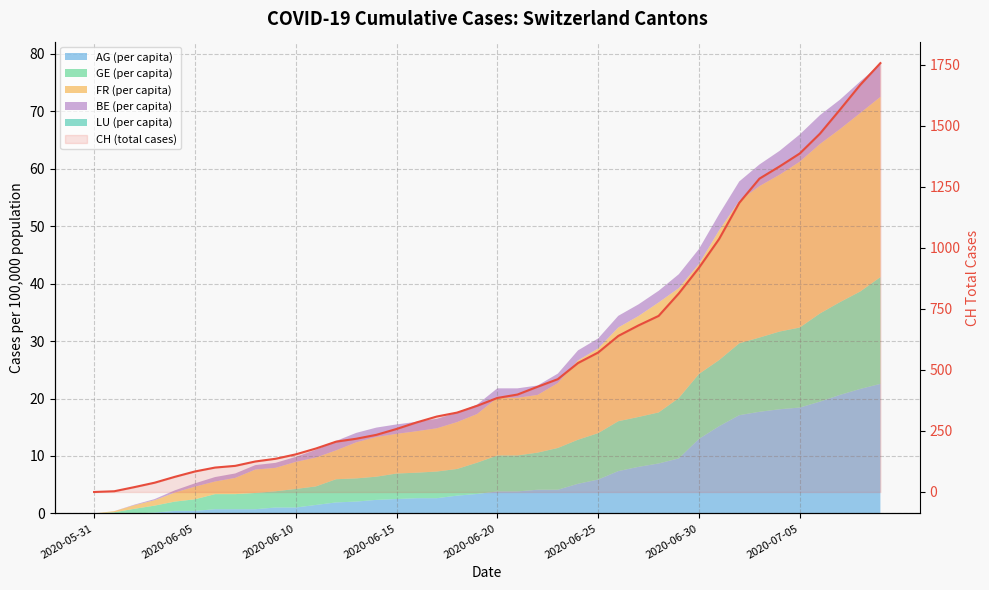

Does the chart display data point markers on the line(s)?

No